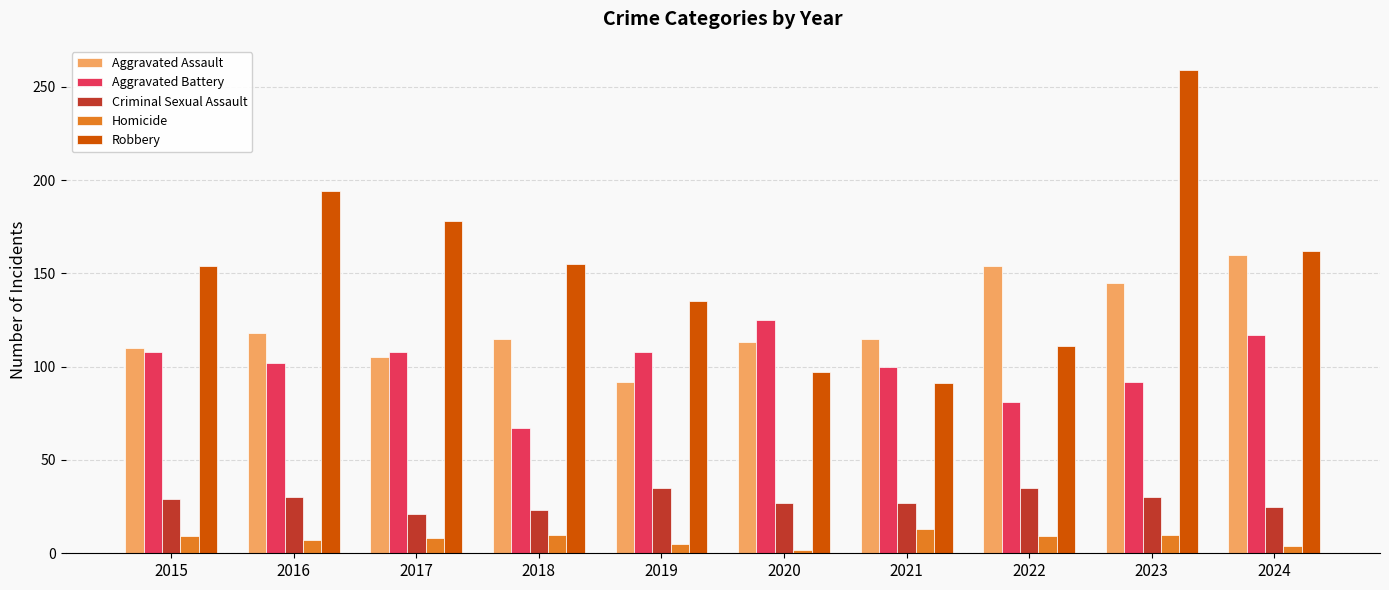

What is the difference between the highest and lowest values at 2023?

249